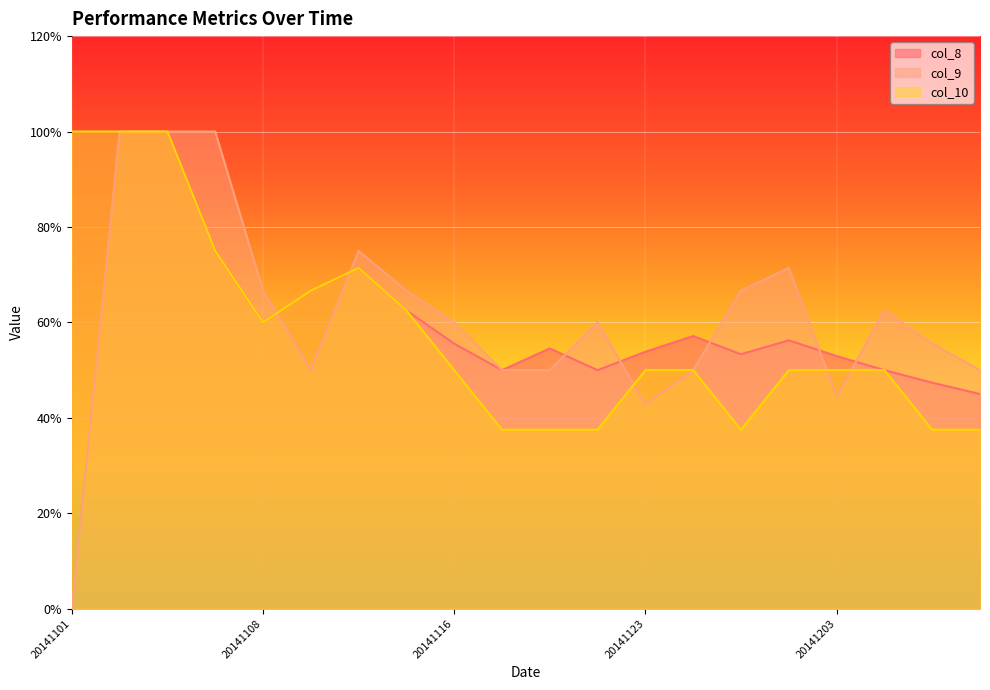

What is the value of the col_10 point at the 4th from the left?

0.8